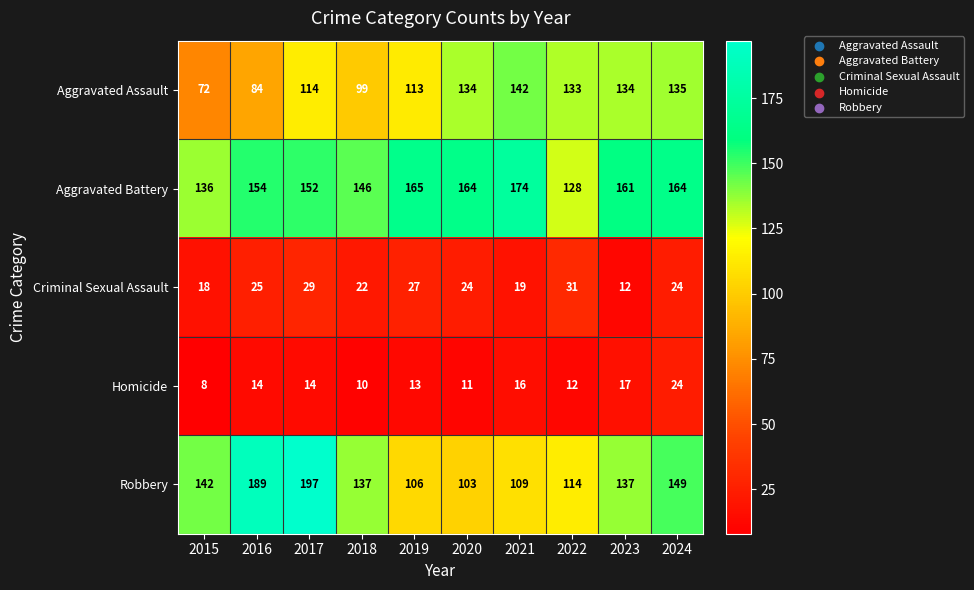

True or false: Homicide has a value of 18 at 2022.

False